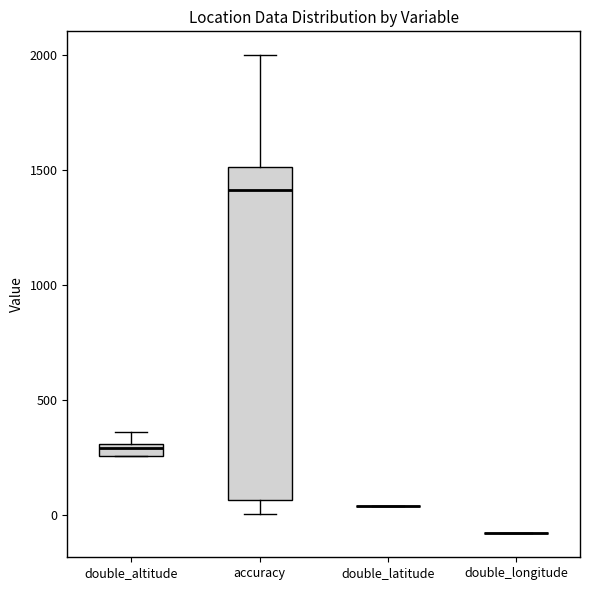

Which box is the tallest, from its lower edge to its upper edge?

accuracy